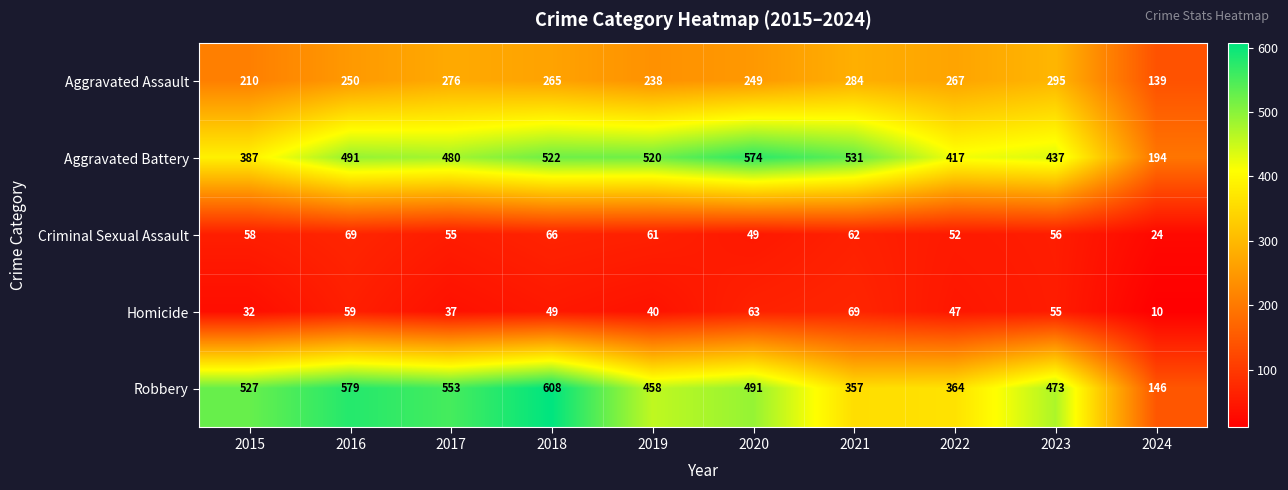

Which series has the largest range (max minus min)?

Robbery